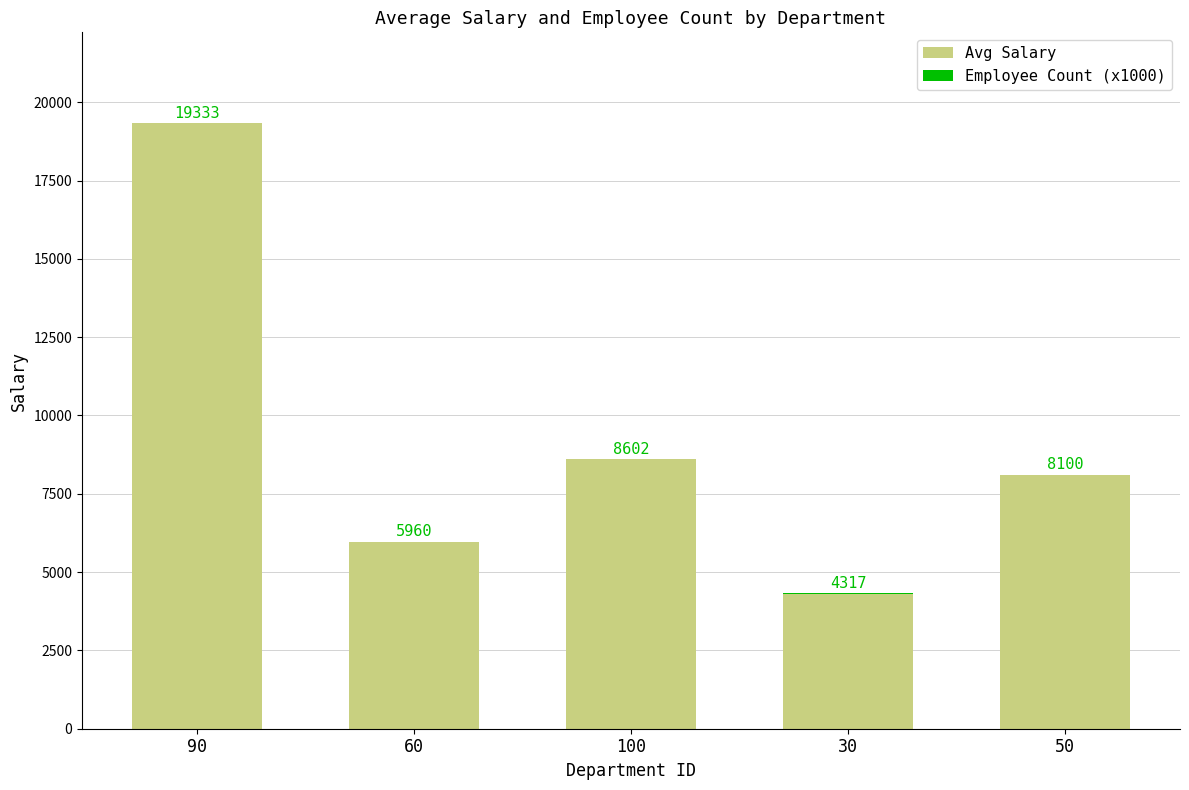

Count the number of categories in the chart.

5